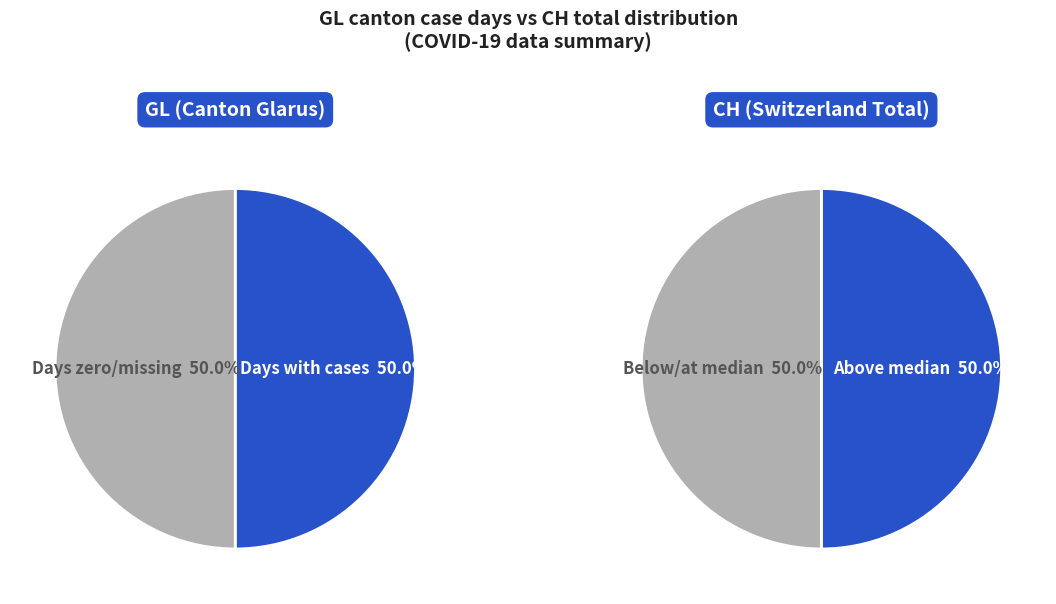

Does any single category account for the majority?

No